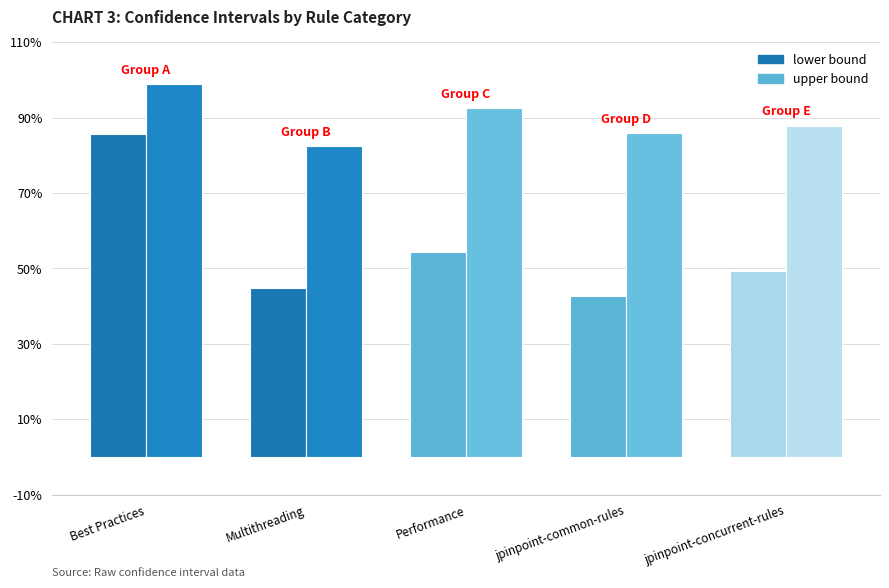

What is the label of the 1st bar from the right?

jpinpoint-concurrent-rules